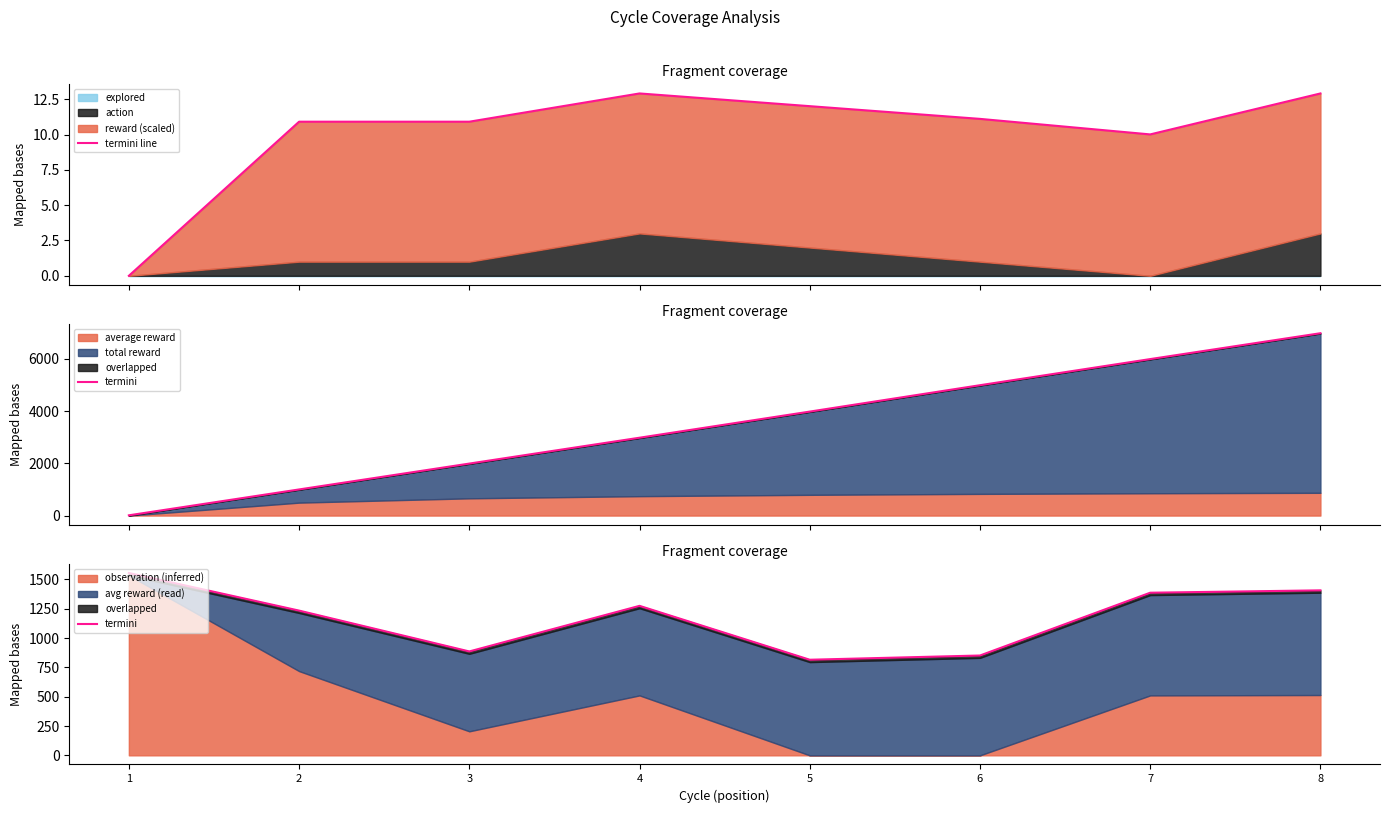

What is the highest value of the termini line series?

12.9